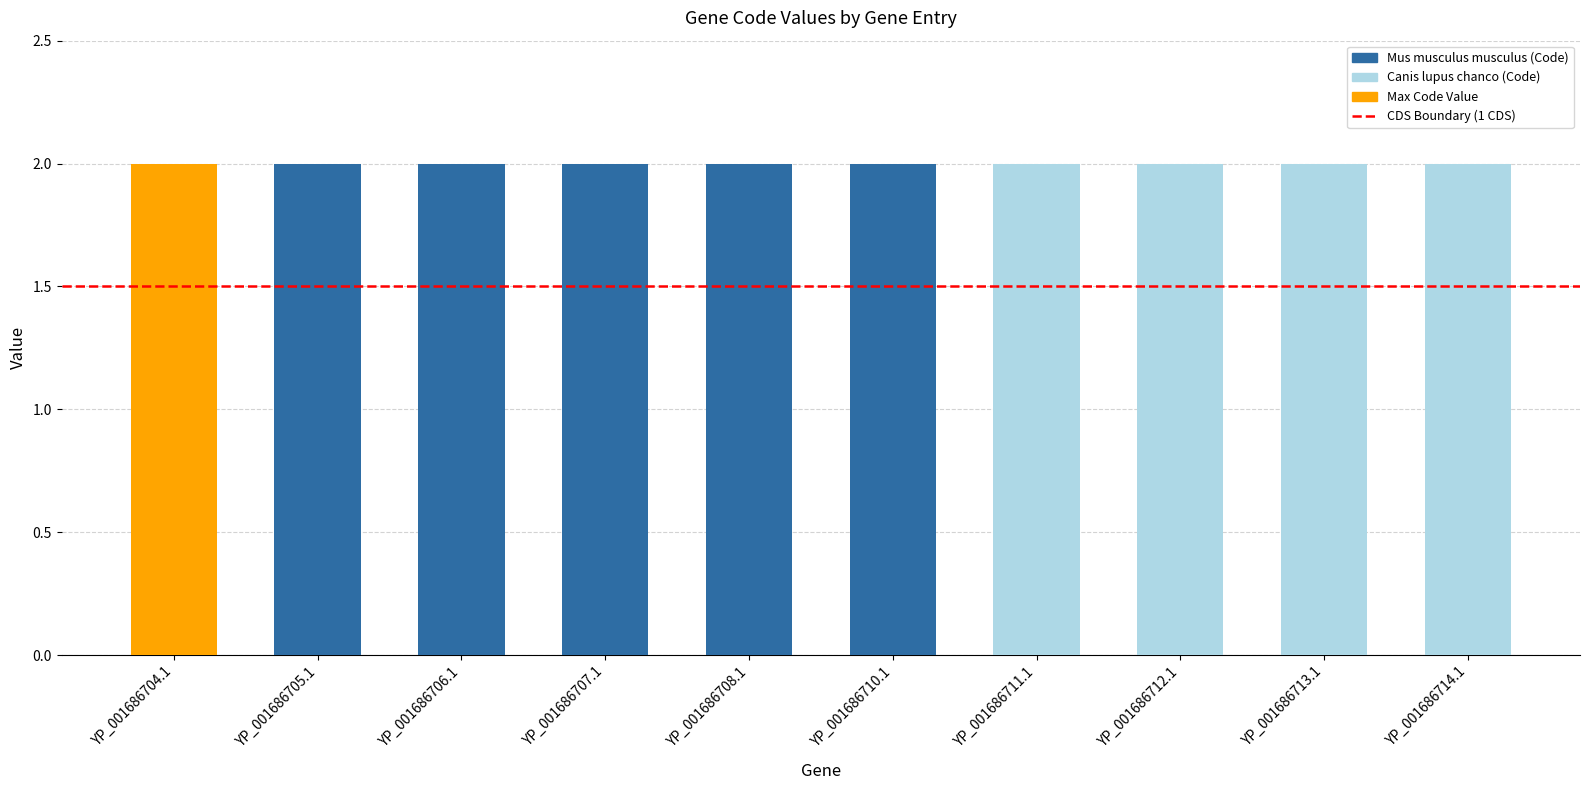

Reading left to right, list all the values displayed in this chart.

Code: YP_001686704.1=2	YP_001686705.1=2	YP_001686706.1=2	YP_001686707.1=2	YP_001686708.1=2	YP_001686710.1=2	YP_001686711.1=2	YP_001686712.1=2	YP_001686713.1=2	YP_001686714.1=2
CDS: YP_001686704.1=1	YP_001686705.1=1	YP_001686706.1=1	YP_001686707.1=1	YP_001686708.1=1	YP_001686710.1=1	YP_001686711.1=1	YP_001686712.1=1	YP_001686713.1=1	YP_001686714.1=1